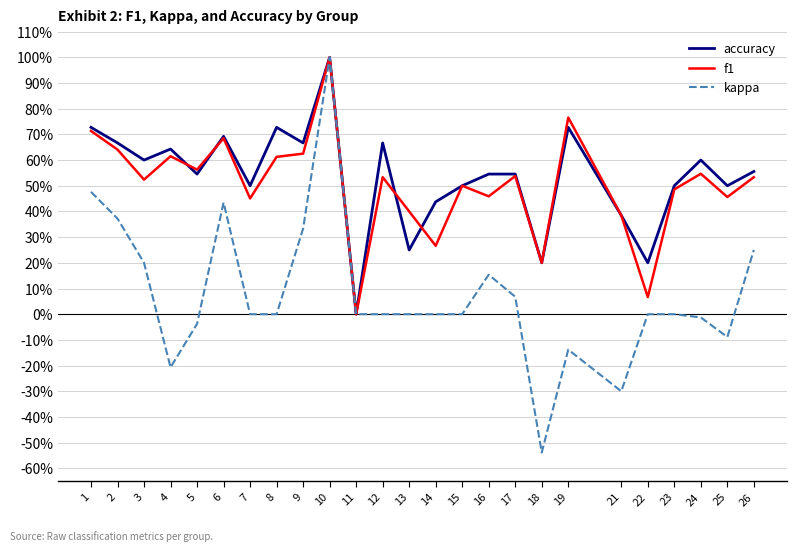

What is the value of the accuracy point at the 6th from the left?

0.7